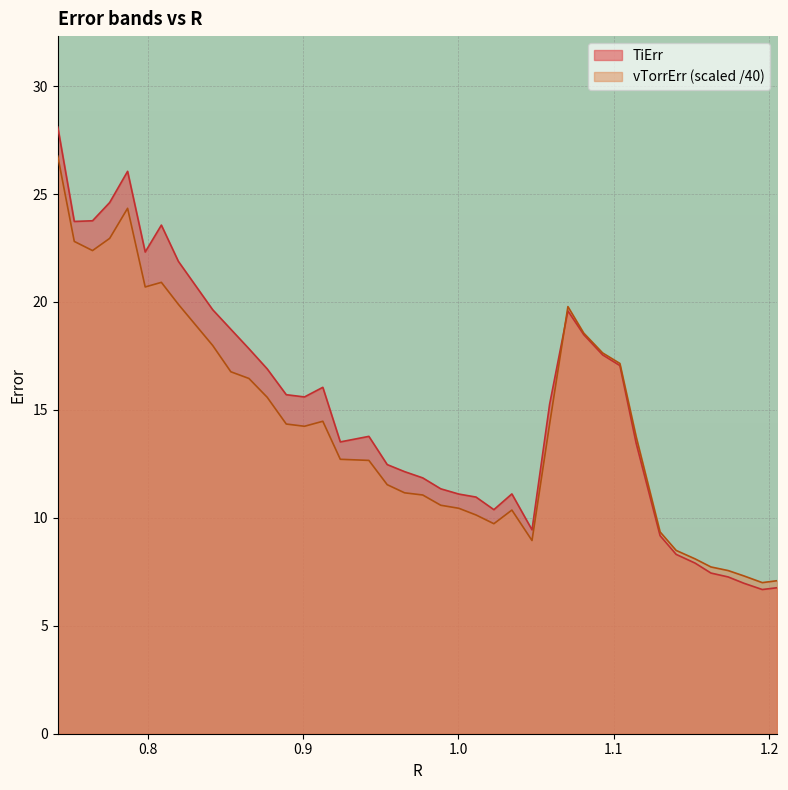

In TiErr, how many points are lower than both neighbors (excluding endpoints)?

7